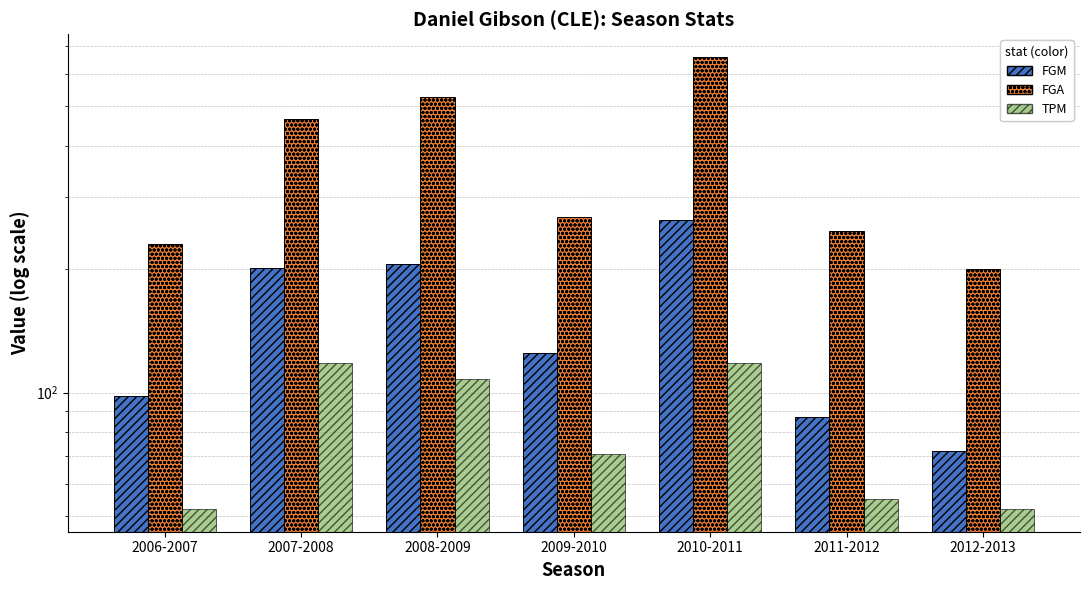

What is the smallest value displayed?

52